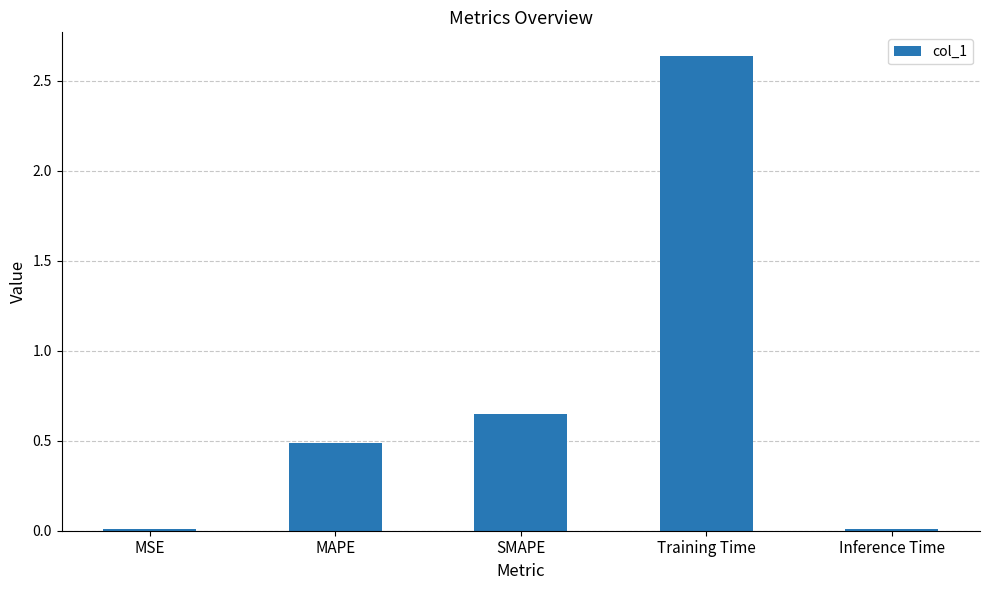

What is the change in value from SMAPE to Training Time?

+2.0